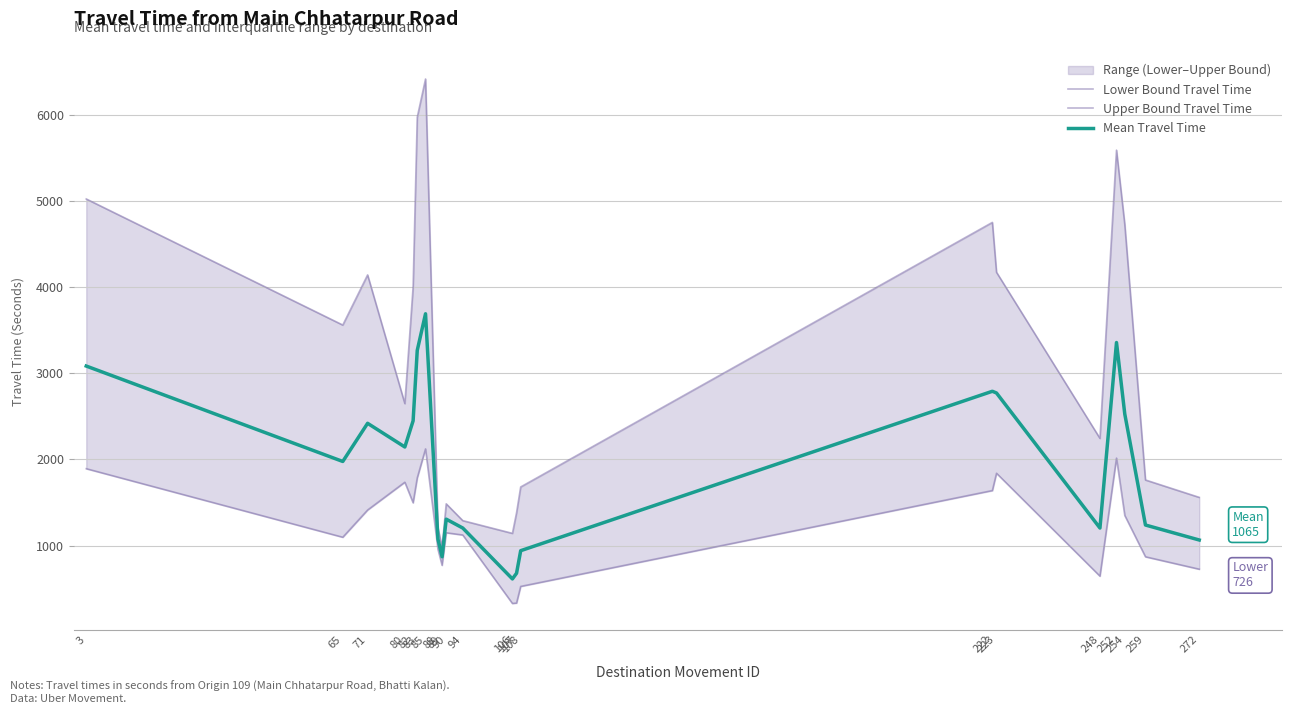

Reading left to right, what are all the values shown in this chart?

Lower Bound Travel Time: 3=1893	65=1097	71=1413	80=1736	82=1497	83=1786	85=2123	88=957	89=771	90=1149	94=1123	106=328	107=333	108=526	222=1639	223=1840	248=645	252=2016	254=1350	259=870	272=726
Upper Bound Travel Time: 3=5025	65=3561	71=4143	80=2649	82=4004	83=5974	85=6418	88=1208	89=981	90=1485	94=1290	106=1142	107=1381	108=1681	222=4753	223=4174	248=2245	252=5592	254=4731	259=1762	272=1560
Mean Travel Time: 3=3085	65=1977	71=2420	80=2145	82=2449	83=3267	85=3692	88=1076	89=870	90=1307	94=1204	106=613	107=679	108=941	222=2792	223=2772	248=1204	252=3358	254=2528	259=1239	272=1065